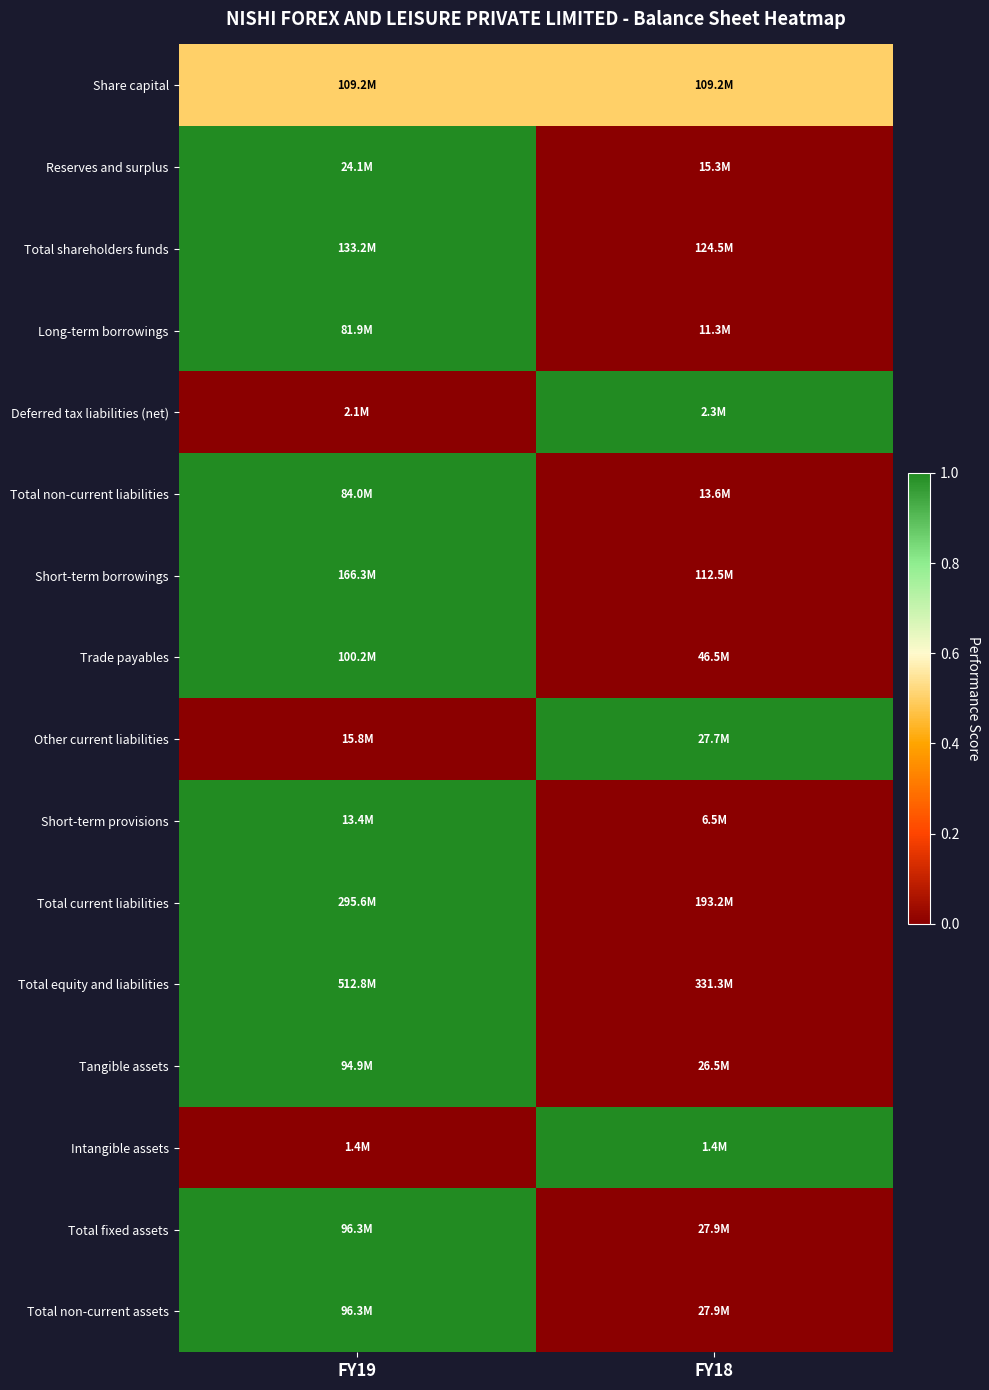

Reading right to left, list all the values displayed in this chart.

Share capital: FY18=0.5	FY19=0.5
Reserves and surplus: FY18=0.0	FY19=1.0
Total shareholders funds: FY18=0.0	FY19=1.0
Long-term borrowings: FY18=0.0	FY19=1.0
Deferred tax liabilities (net): FY18=1.0	FY19=0.0
Total non-current liabilities: FY18=0.0	FY19=1.0
Short-term borrowings: FY18=0.0	FY19=1.0
Trade payables: FY18=0.0	FY19=1.0
Other current liabilities: FY18=1.0	FY19=0.0
Short-term provisions: FY18=0.0	FY19=1.0
Total current liabilities: FY18=0.0	FY19=1.0
Total equity and liabilities: FY18=0.0	FY19=1.0
Tangible assets: FY18=0.0	FY19=1.0
Intangible assets: FY18=1.0	FY19=0.0
Total fixed assets: FY18=0.0	FY19=1.0
Total non-current assets: FY18=0.0	FY19=1.0